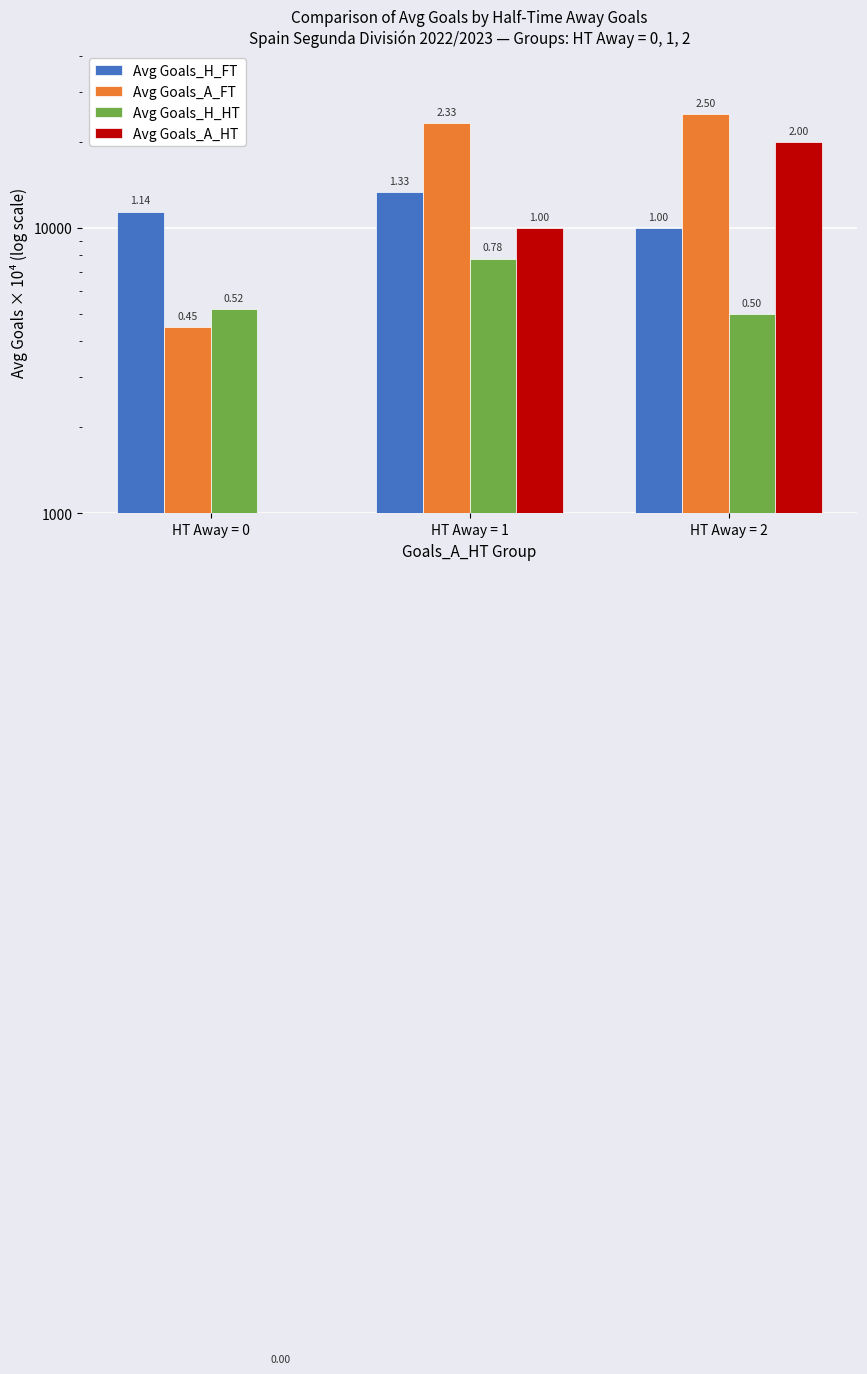

Between HT Away = 0 and HT Away = 2, which series saw the biggest shift?

Avg Goals_A_FT